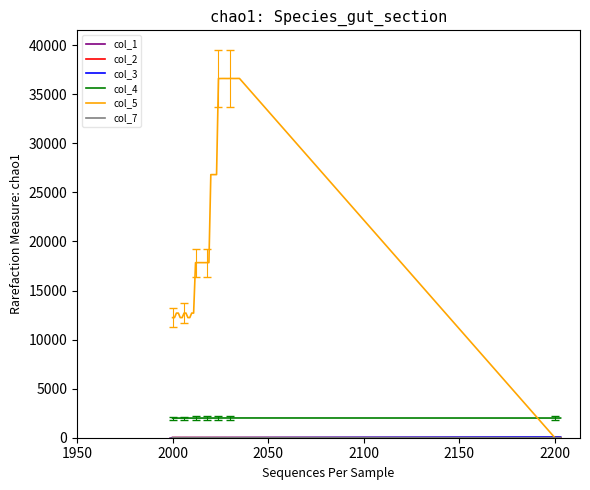

Which series has the largest range (max minus min)?

col_5